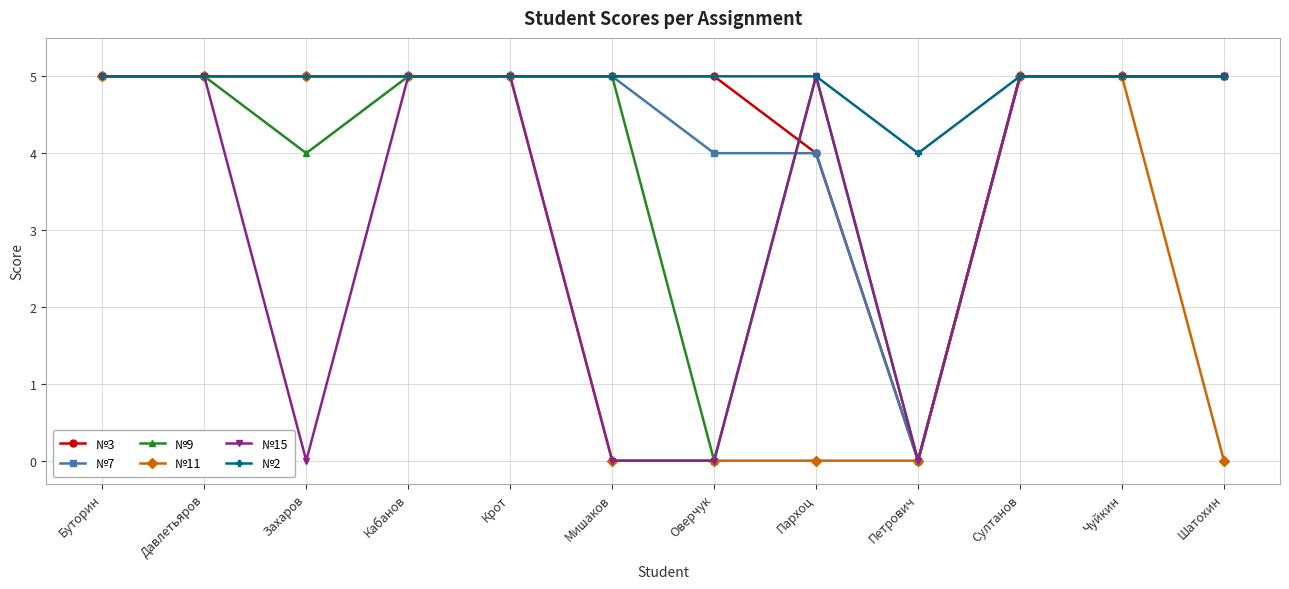

Which series changed the most between Захаров and Крот?

№15